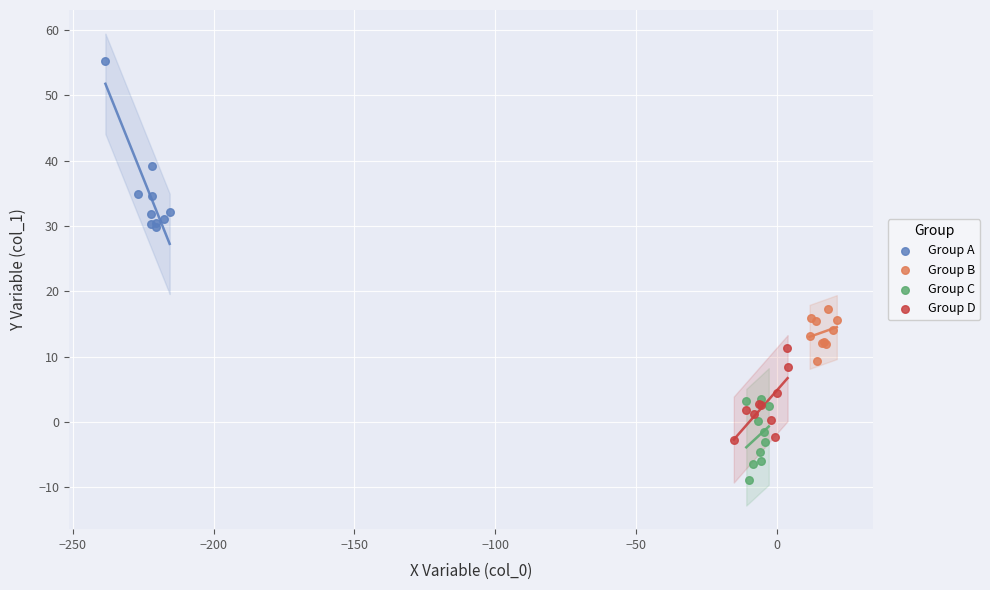

Which series reaches the minimum Y coordinate?

Group C